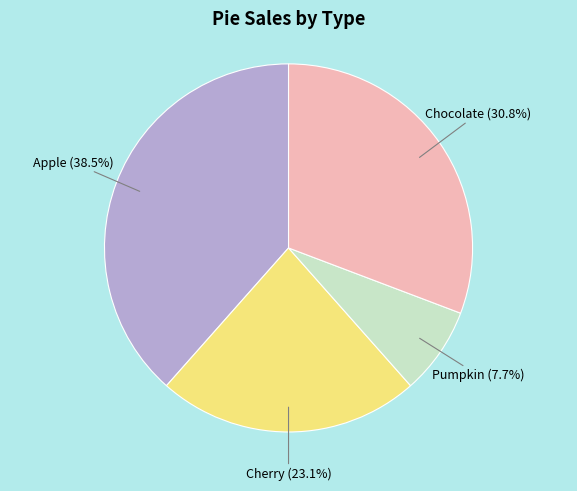

Does Chocolate represent more than half of the total?

No